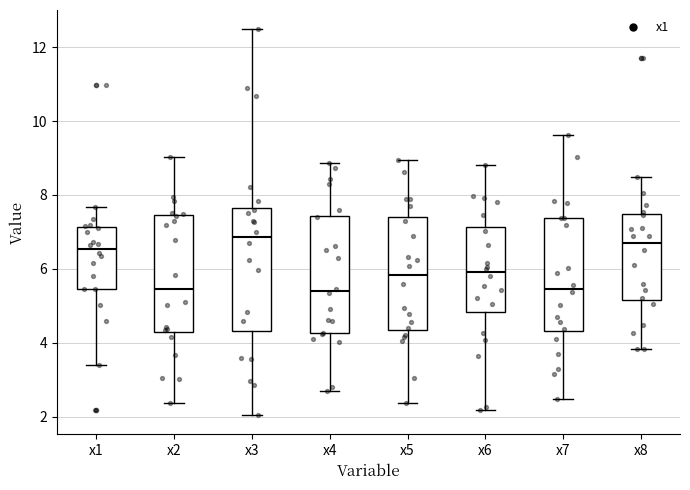

Where does the median line of the box for x2 sit on the y-axis? The values are not printed on the chart, so give them approximately, as read against the axis.

5.4